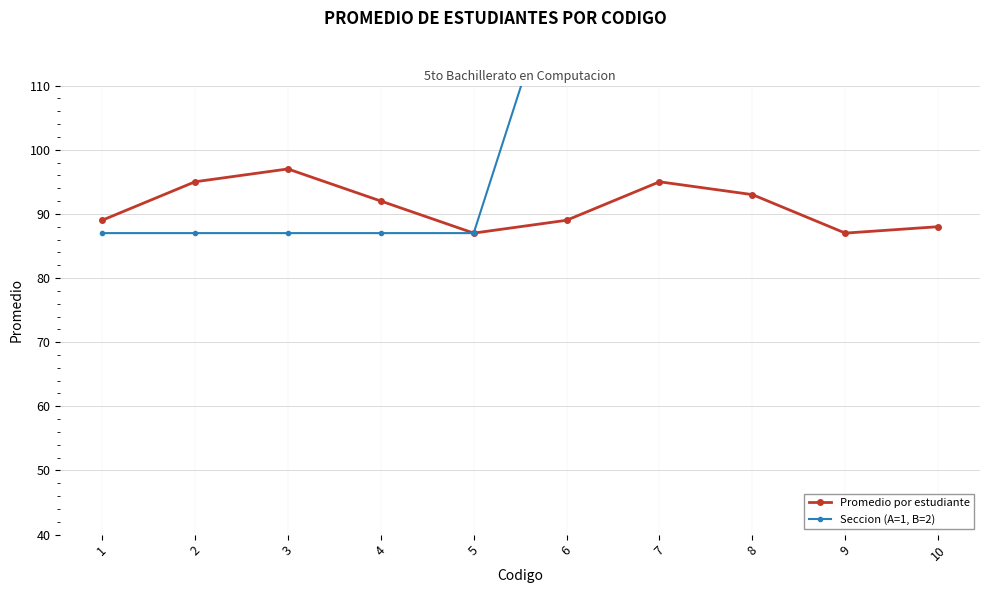

True or false: Promedio por estudiante and Seccion (A=1, B=2) intersect in this chart.

False